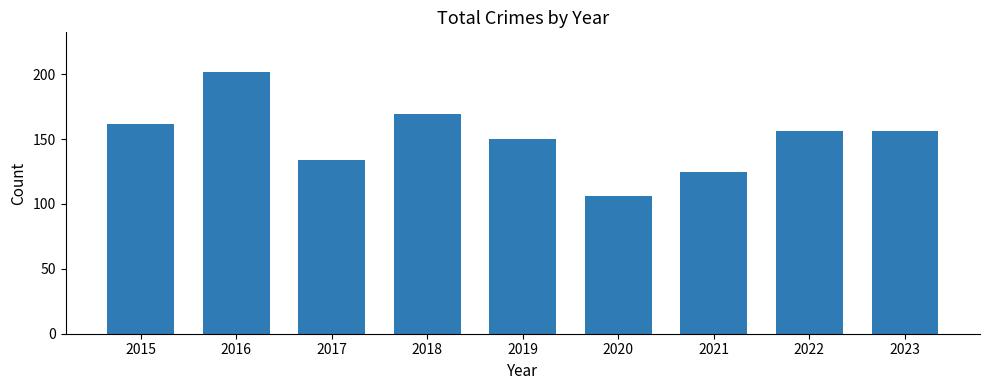

True or false: the data shows 255 at 2019.

False